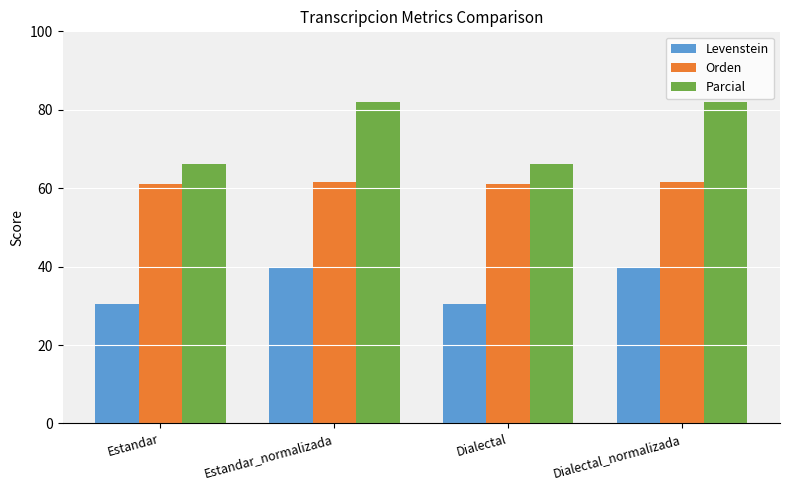

Which series has the widest spread of values?

Parcial